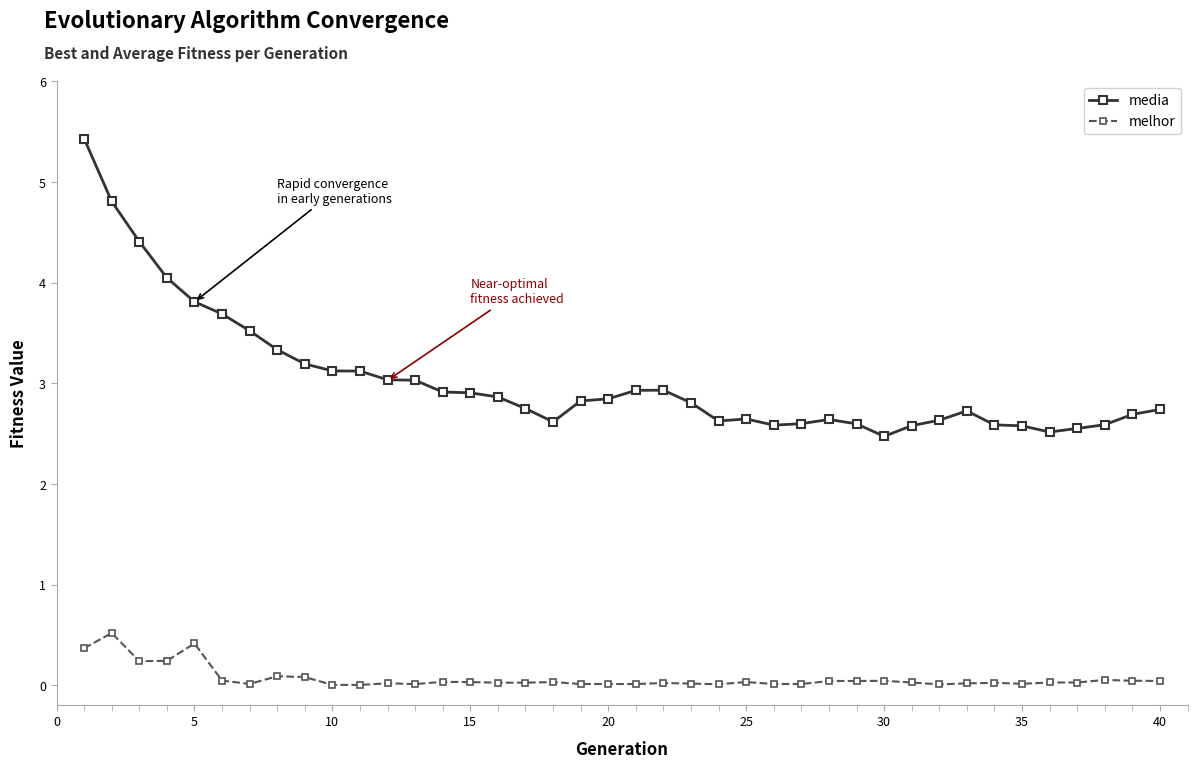

What is the value of the media point at the 34th from the left?

2.6